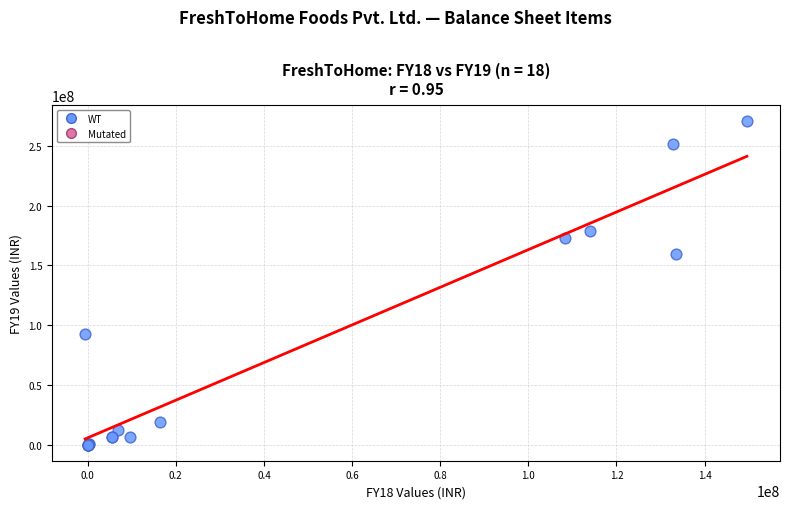

What Y value in the scatter plot is closest to 135376153?

159215470